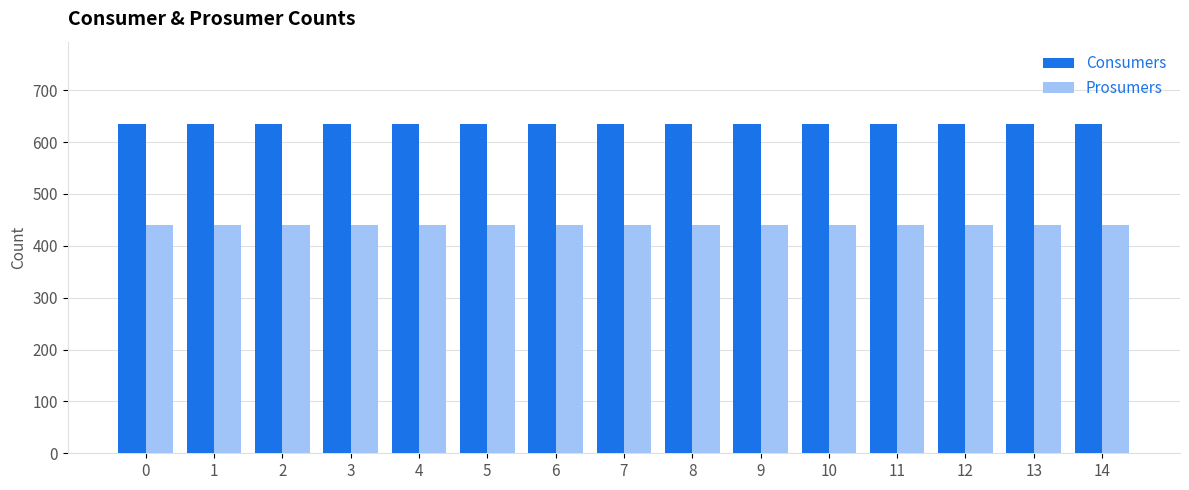

Are the bars horizontal?

No